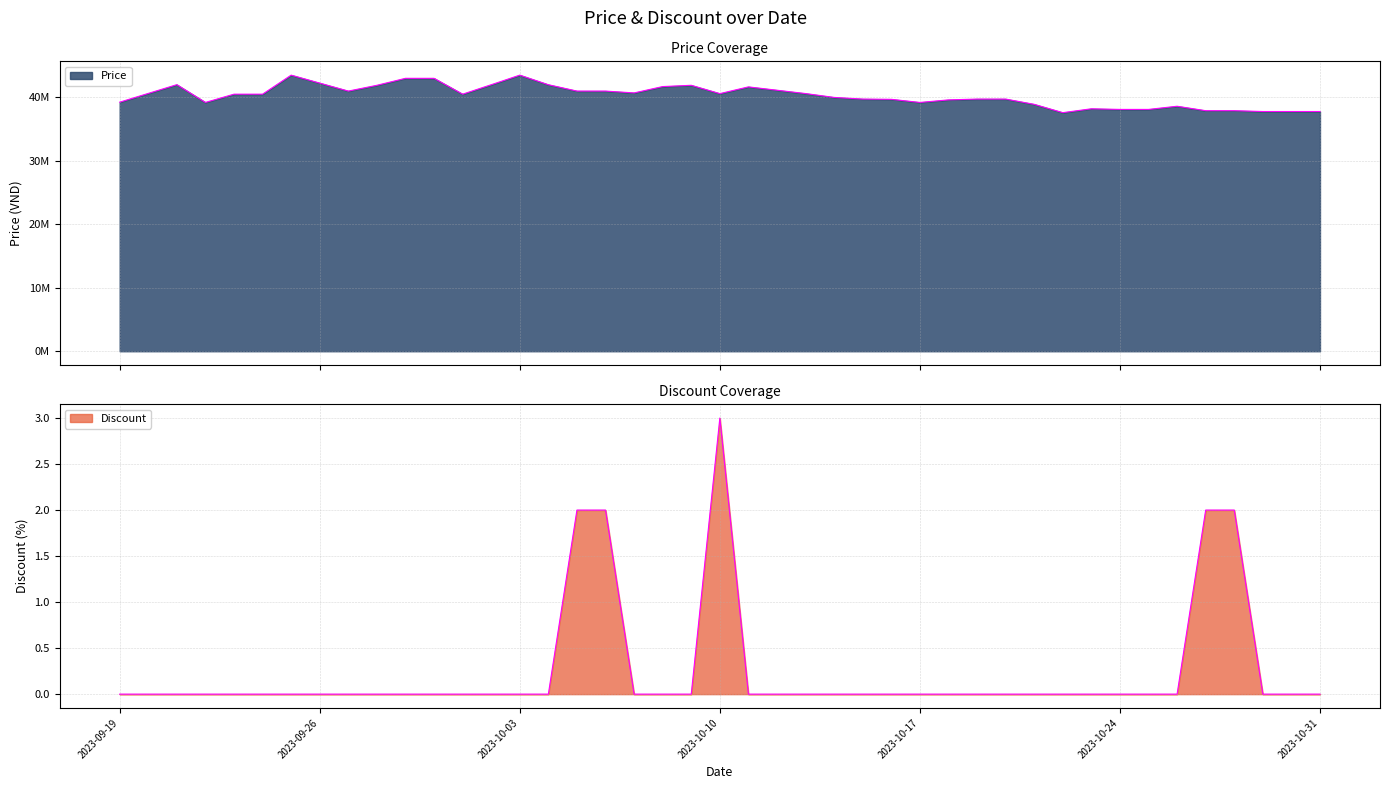

At which category is the sum across all series the highest?

2023-09-25